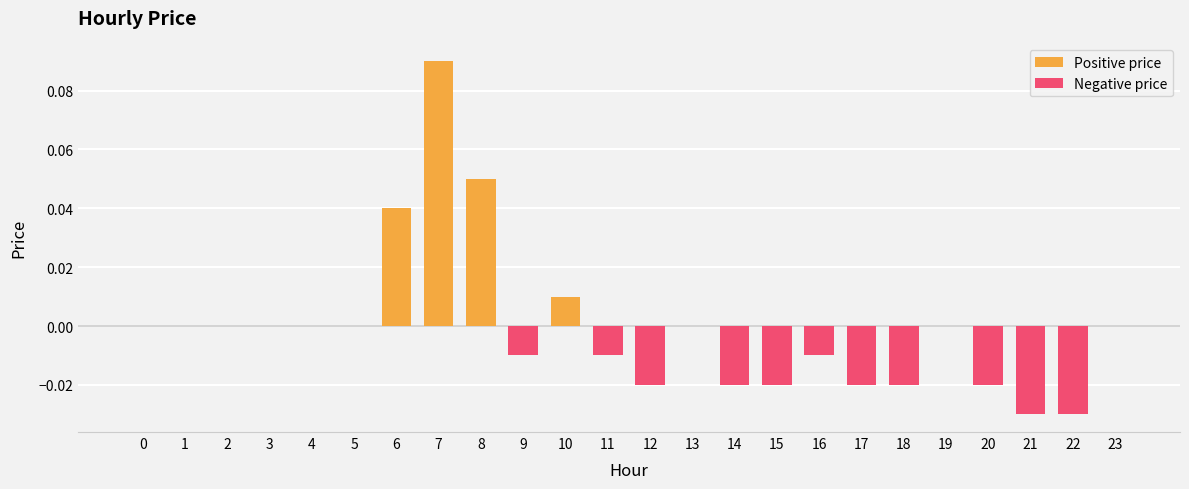

At which category is the sum across all series the highest?

7